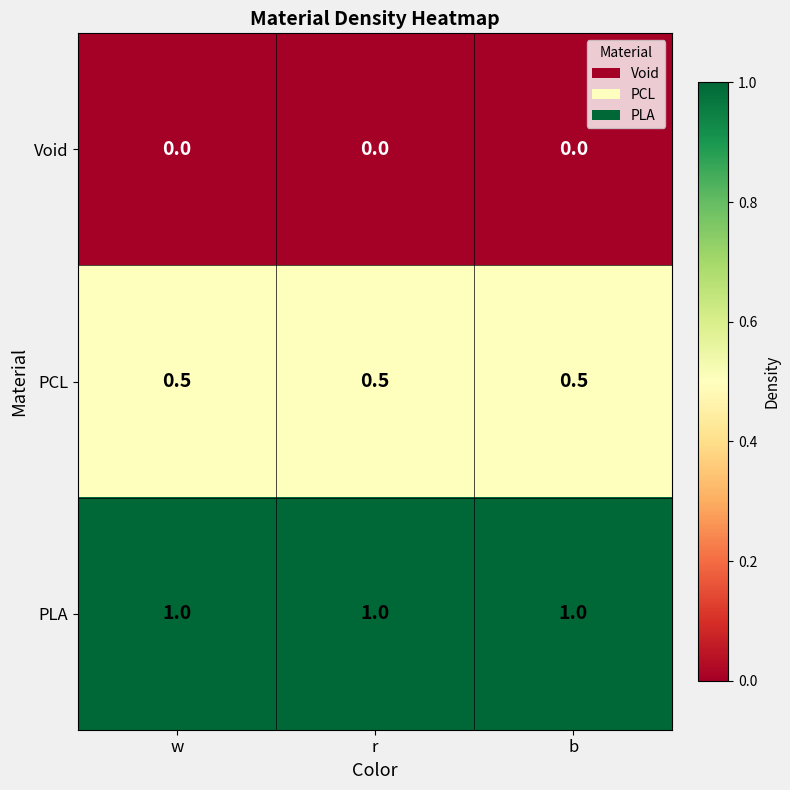

At how many categories does at least one series exceed 0?

3